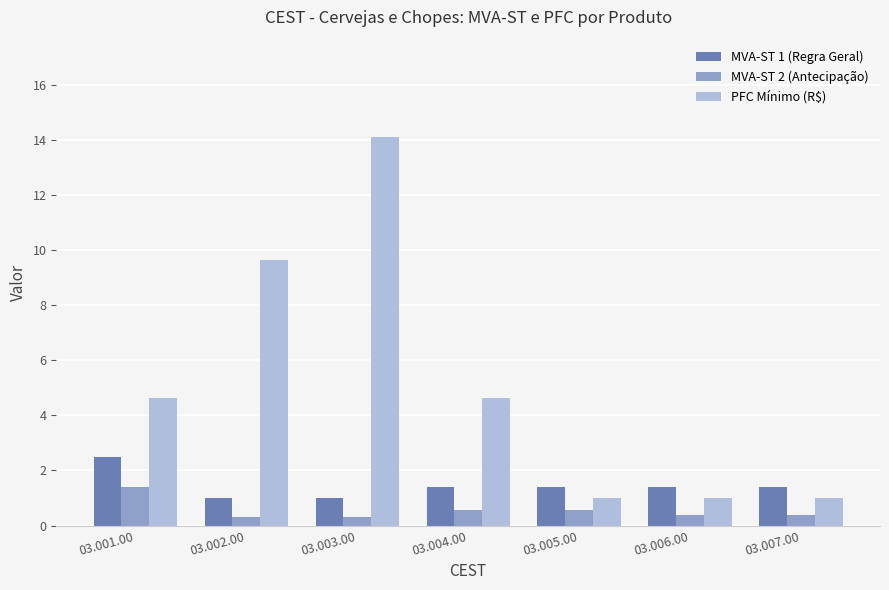

Which series has the largest range (max minus min)?

PFC Mínimo (R$)